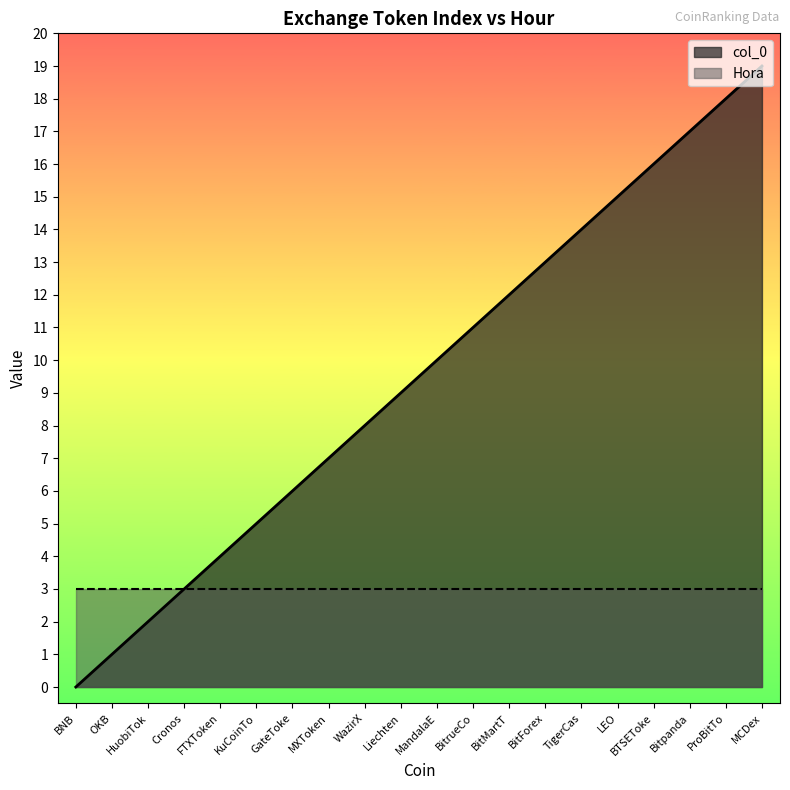

What position from the right is MCDex?

1